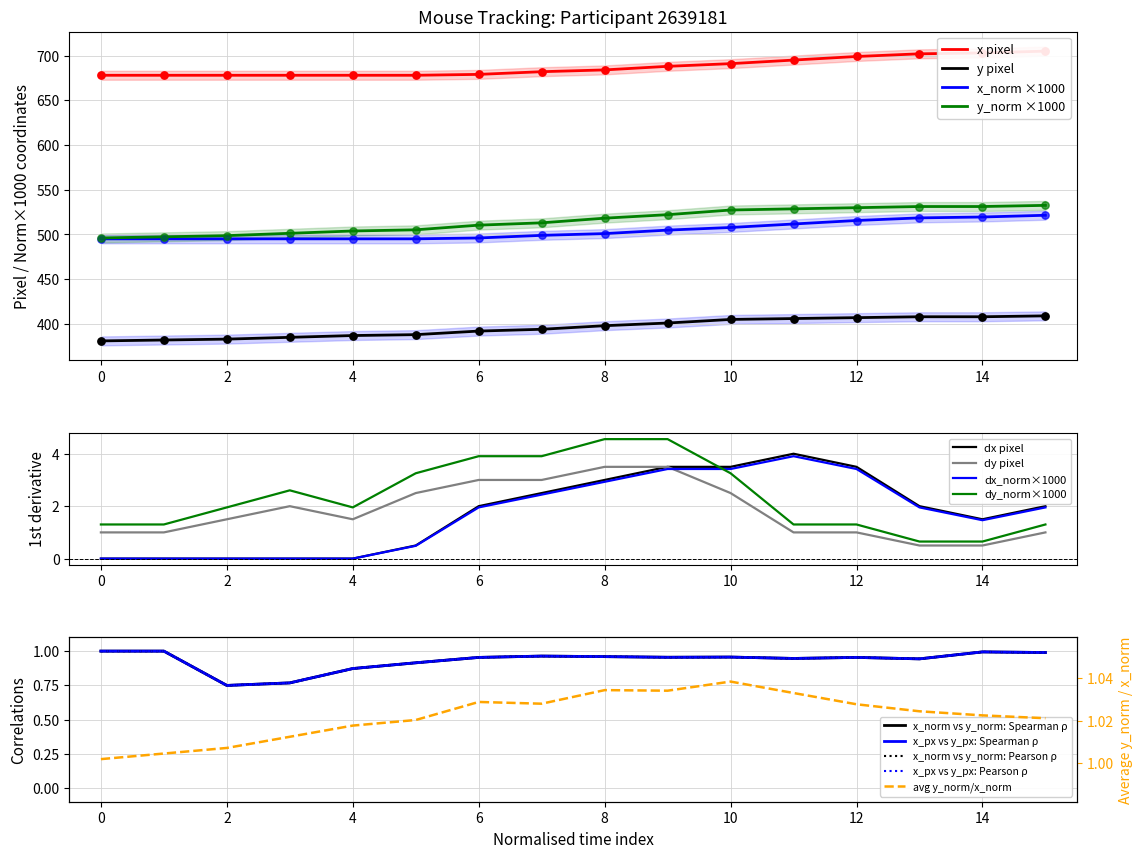

At which category is the sum across all series the highest?

15